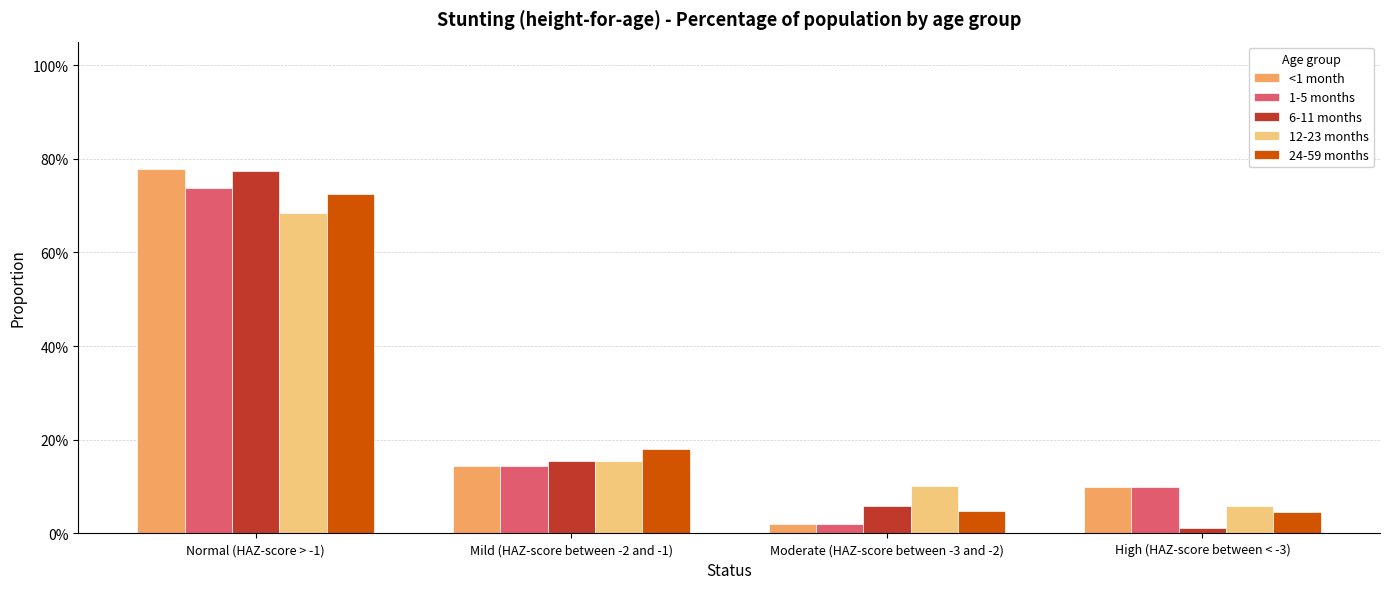

Which series has the largest total across all categories?

<1 month